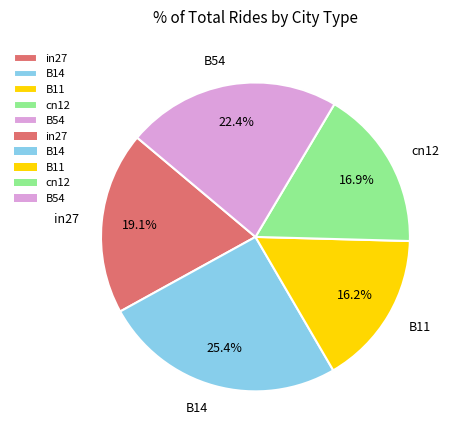

What portion of the pie excludes B54?

77.6%